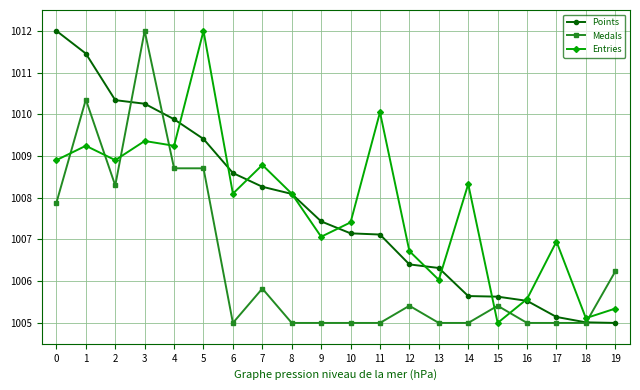

What is the maximum value for Entries?

1012.0